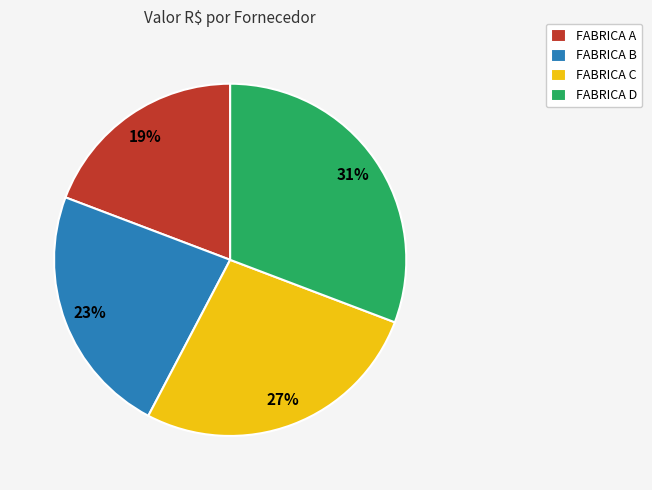

Is it true that FABRICA B is 17% of the pie?

False